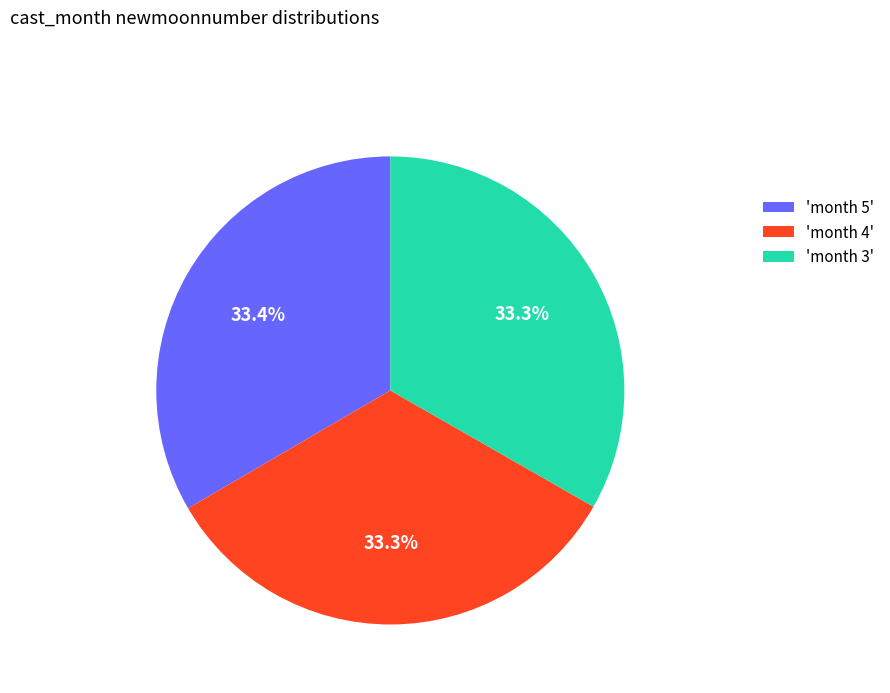

Count the number of slices in the pie.

3